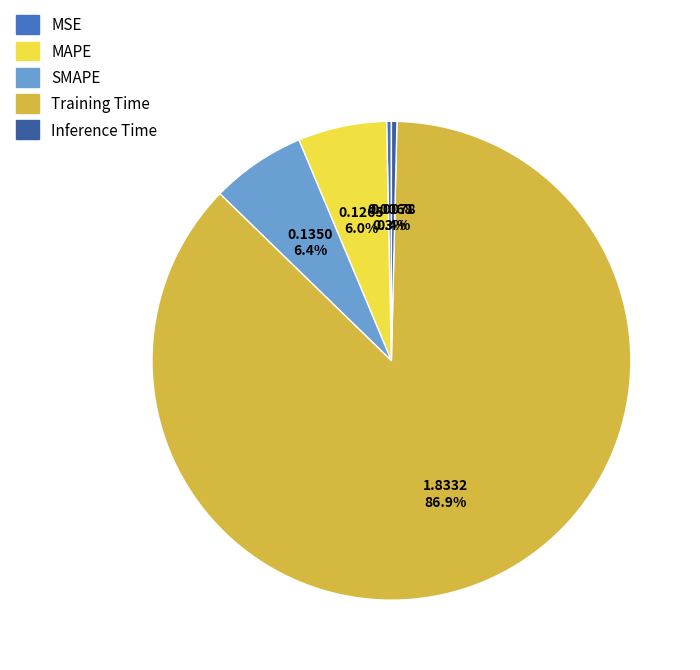

Combined, do Training Time and SMAPE account for over 50%?

Yes